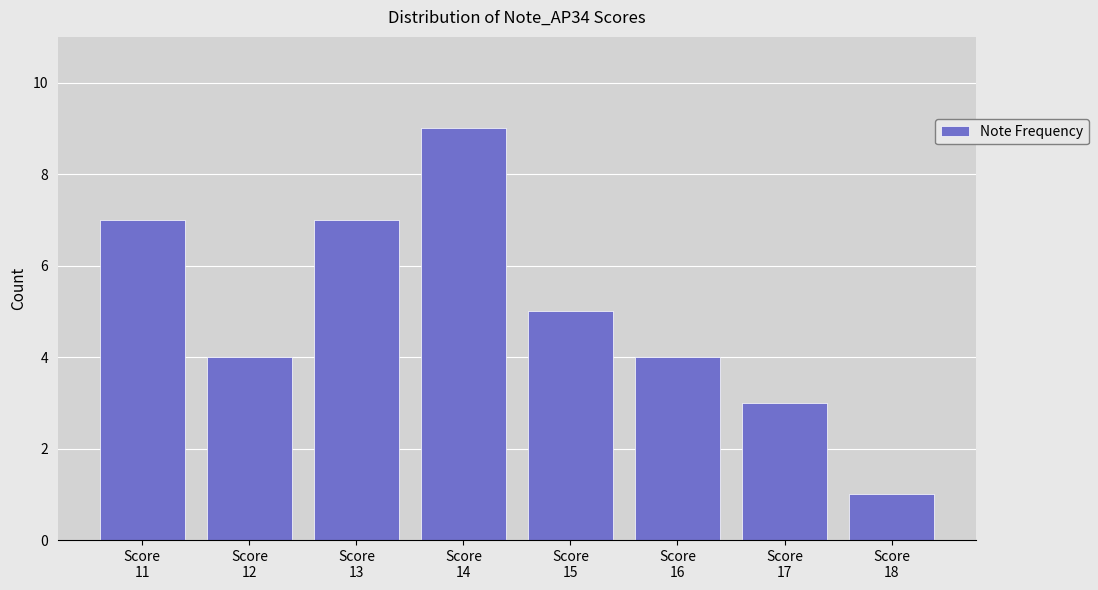

What is the greatest value displayed?

9